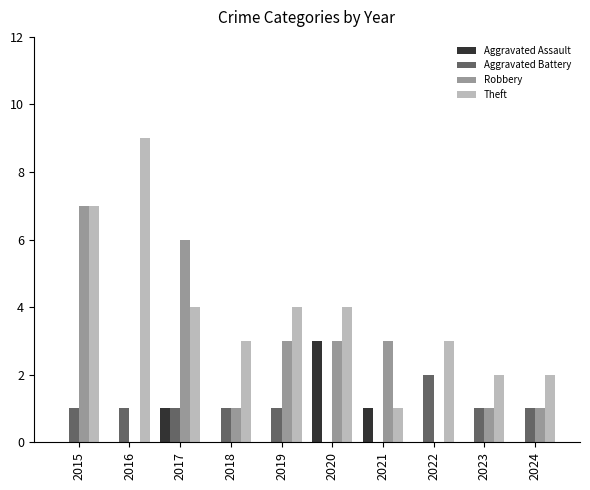

How many groups of bars are there?

10